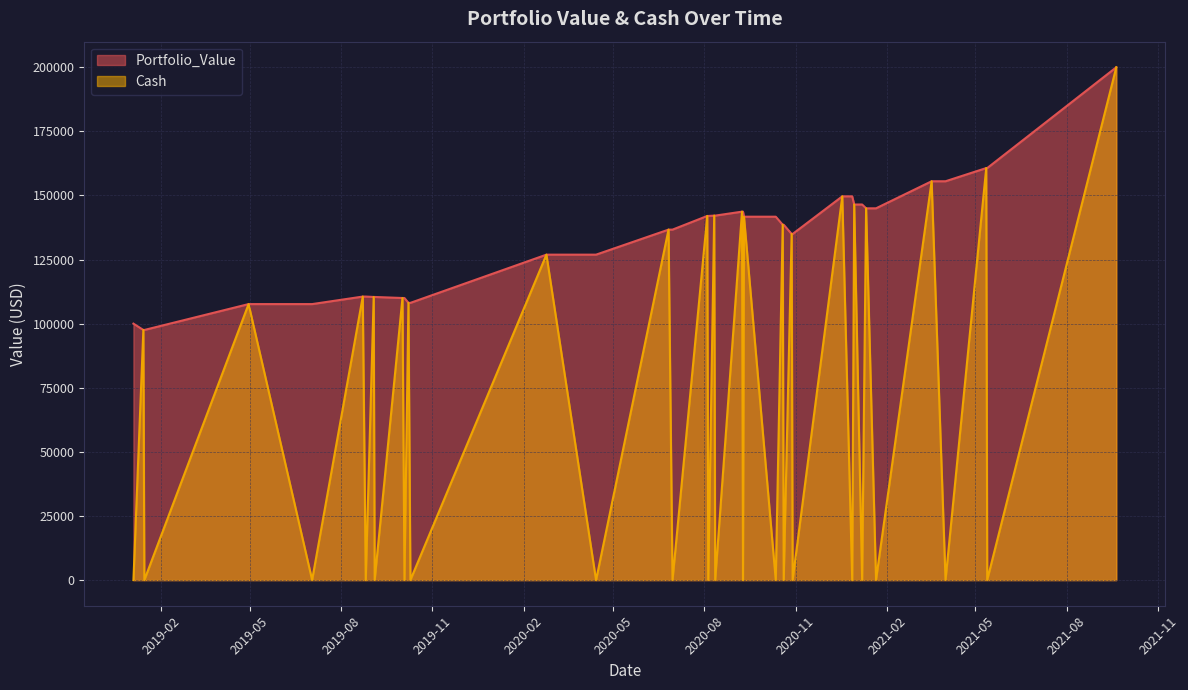

Reading left to right, transcribe all the data shown in this chart.

Portfolio_Value: 100000.0	97536.6	97536.6	107629.0	107629.0	110559.5	110559.5	110405.6	110405.6	109999.5	109999.5	108108.2	108108.2	126906.5	126906.5	136666.7	136666.7	141990.0	141990.0	142129.2	142129.2	143671.1	143671.1	141704.5	141704.5	138567.9	138567.9	134970.9	134970.9	149644.2	149644.2	146463.3	146463.3	144974.2	144974.2	155524.1	155524.1	160668.4	160668.4	199960.9
Cash: 9.0	97536.6	22.3	107629.0	46.5	110559.5	0.1	110405.6	40.7	109999.5	44.4	108108.2	42.0	126906.5	3.9	136666.7	37.6	141990.0	71.4	142129.2	71.8	143671.1	10.8	141704.5	30.9	138567.9	56.4	134970.9	67.2	149644.2	10.7	146463.3	80.3	144974.2	83.1	155524.1	50.2	160668.4	66.1	199960.9